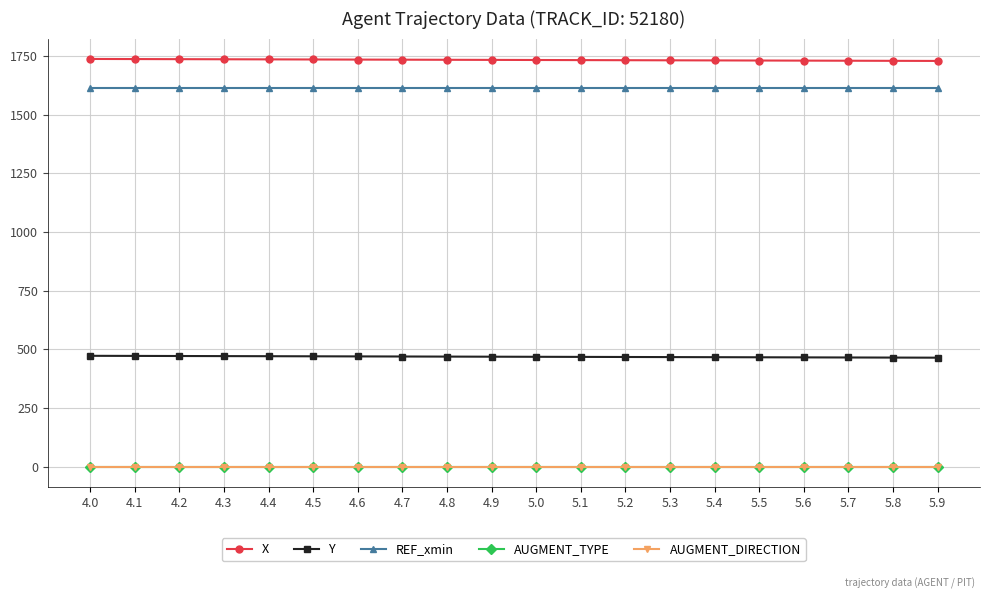

Is this an area chart (filled region under the line)?

No